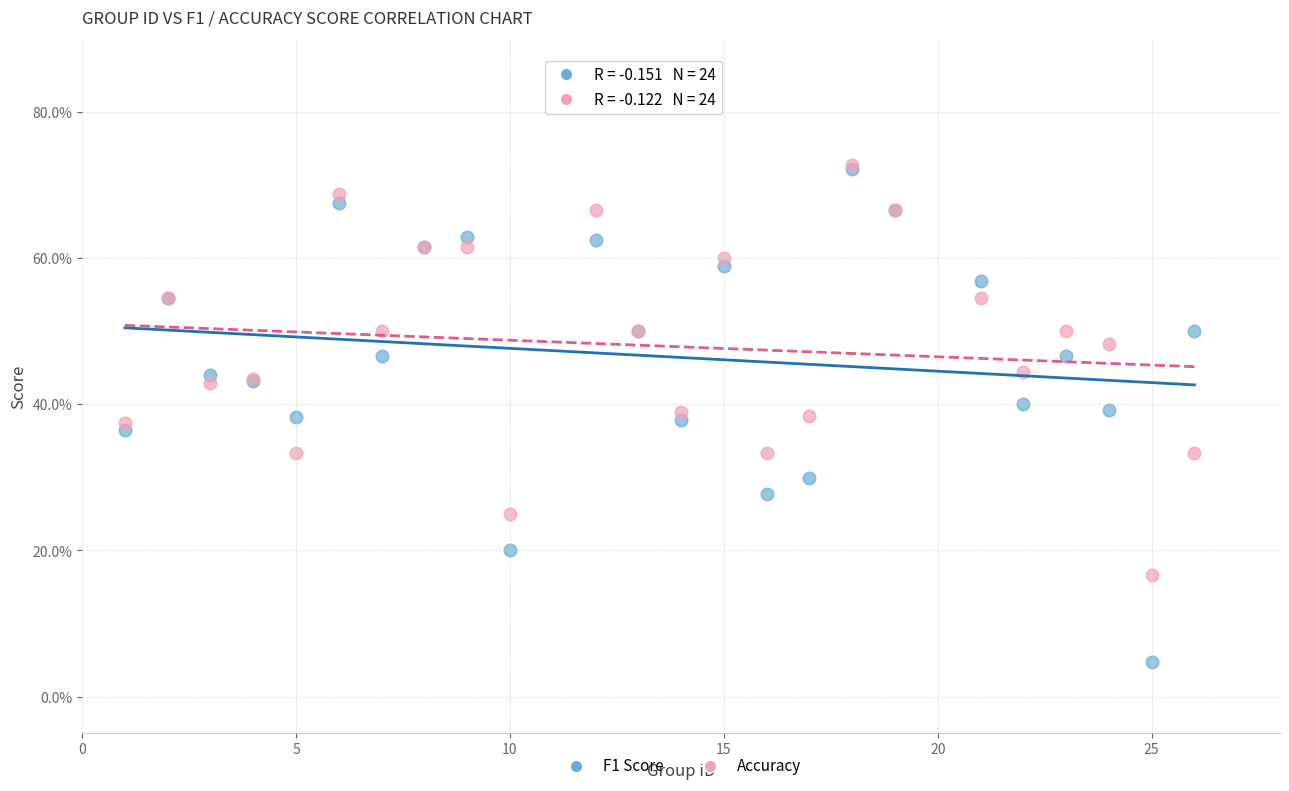

What are all the series names shown in the legend?

F1 Score, Accuracy